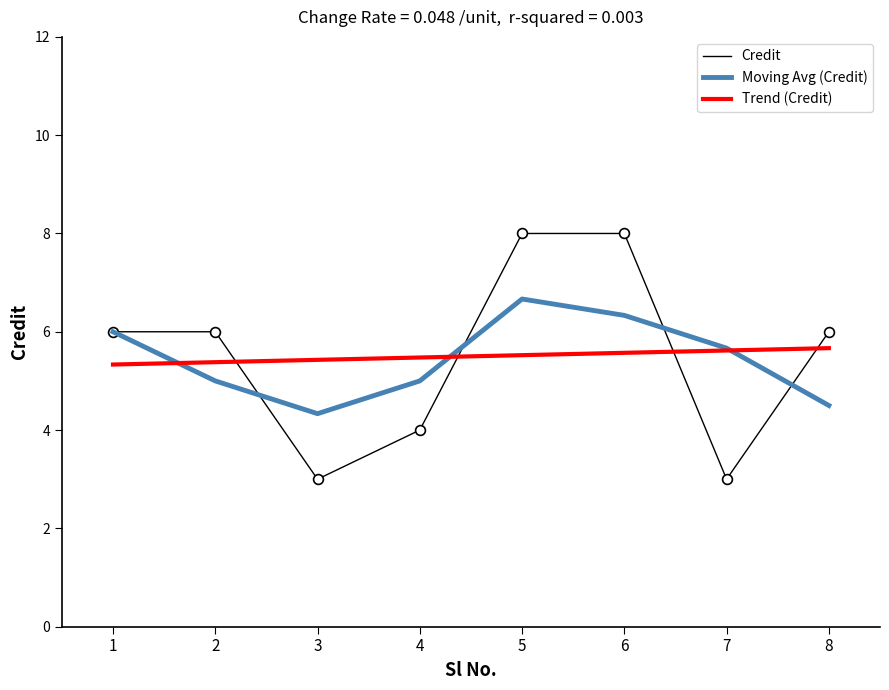

What is the total value across all series at 7?

14.3